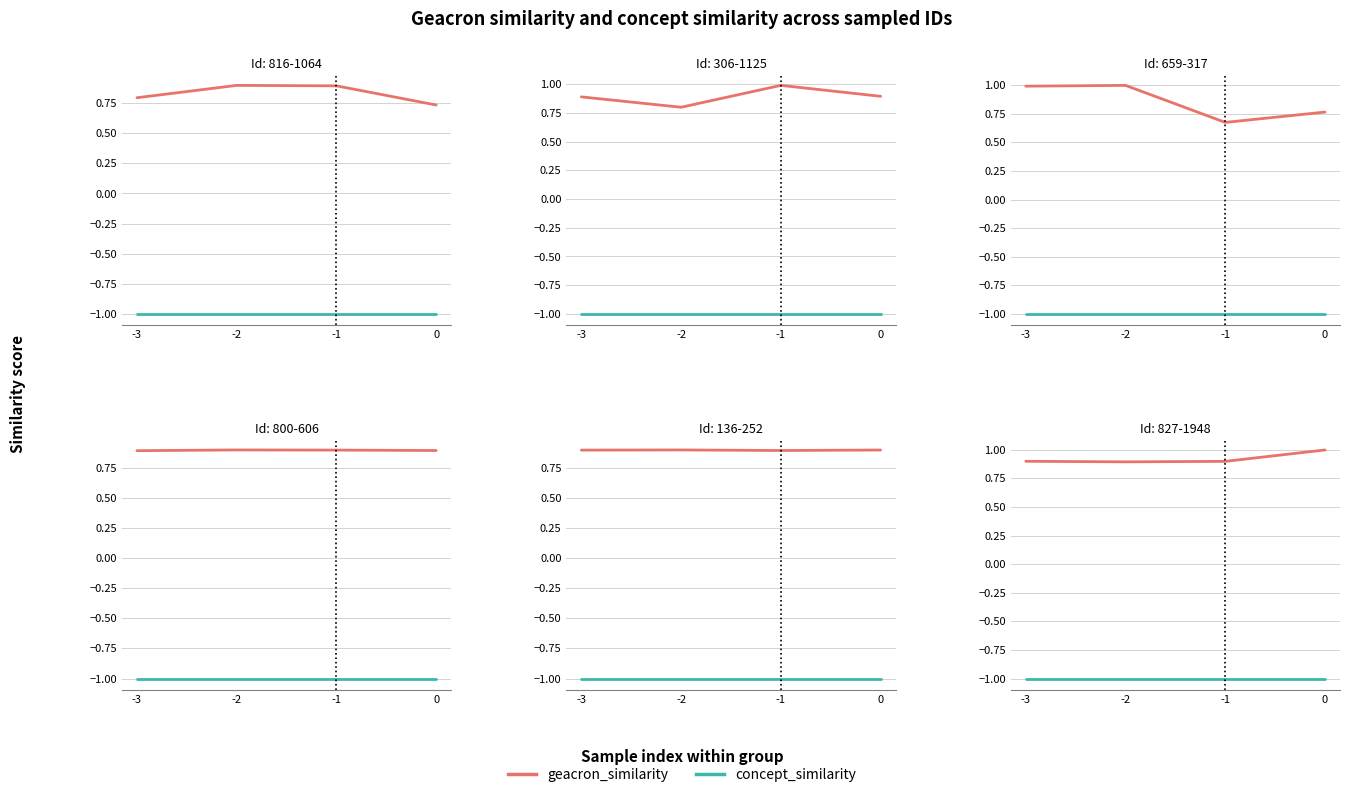

True or false: geacron_similarity has more than 1 interior local peaks.

False